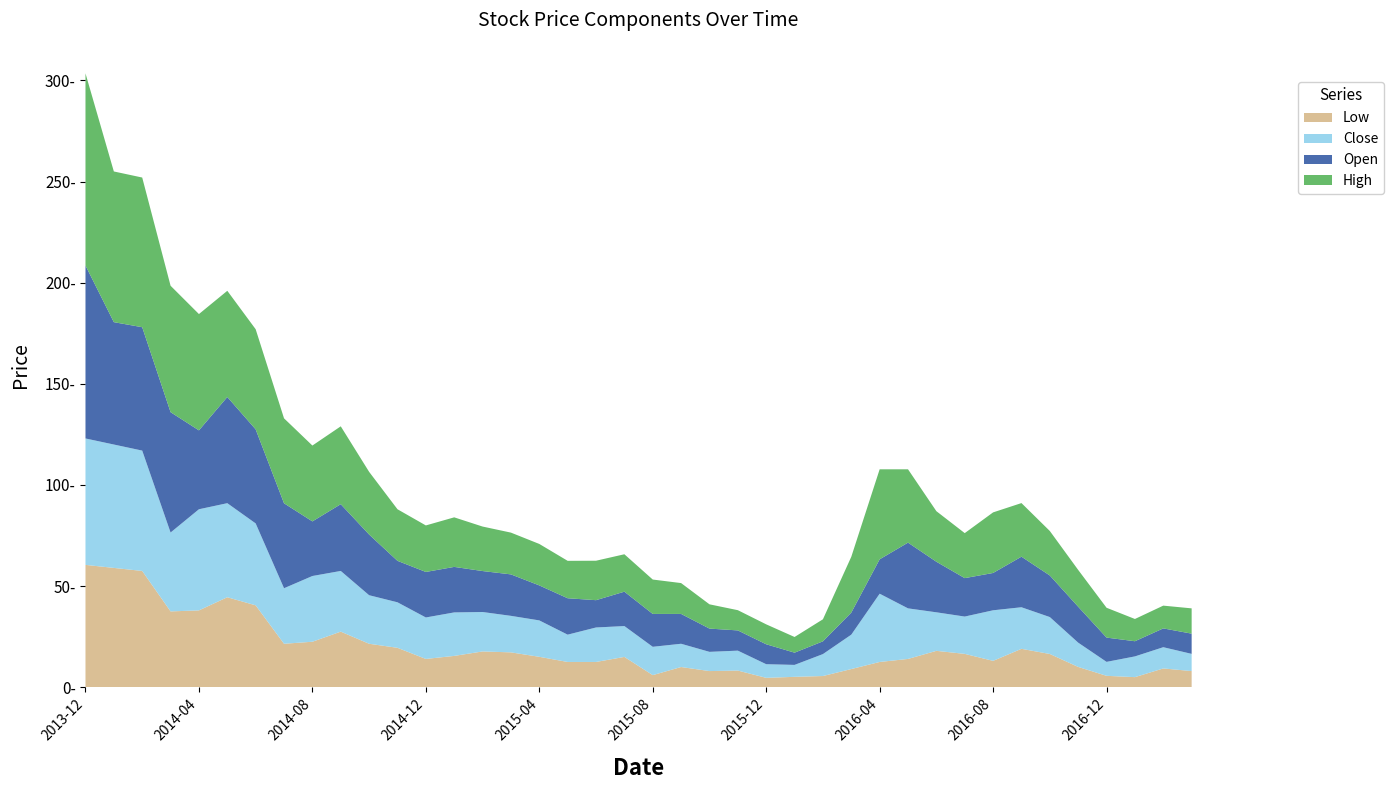

Reading left to right, transcribe all the data shown in this chart.

Low: 2013-12=60.5	2014-01=59.0	2014-02=57.5	2014-03=37.5	2014-04=38.0	2014-05=44.5	2014-06=40.5	2014-07=21.5	2014-08=22.5	2014-09=27.5	2014-10=21.5	2014-11=19.5	2014-12=14.0	2015-01=15.5	2015-02=17.7	2015-03=17.2	2015-04=15.1	2015-05=12.5	2015-06=12.5	2015-07=15.0	2015-08=6.0	2015-09=10.0	2015-10=8.0	2015-11=8.2	2015-12=4.7	2016-01=5.2	2016-02=5.5	2016-03=9.0	2016-04=12.5	2016-05=14.0	2016-06=18.0	2016-07=16.5	2016-08=13.1	2016-09=19.0	2016-10=16.4	2016-11=10.1	2016-12=5.7	2017-01=5.0	2017-02=9.3	2017-03=8.0
Close: 2013-12=62.5	2014-01=61.0	2014-02=59.5	2014-03=39.0	2014-04=50.0	2014-05=46.5	2014-06=40.5	2014-07=27.4	2014-08=32.5	2014-09=30.0	2014-10=24.0	2014-11=22.5	2014-12=20.5	2015-01=21.5	2015-02=19.5	2015-03=18.1	2015-04=18.0	2015-05=13.5	2015-06=17.1	2015-07=15.2	2015-08=14.0	2015-09=11.5	2015-10=9.5	2015-11=9.8	2015-12=6.8	2016-01=5.9	2016-02=10.8	2016-03=17.0	2016-04=33.8	2016-05=25.0	2016-06=19.1	2016-07=18.4	2016-08=25.0	2016-09=20.6	2016-10=18.2	2016-11=12.0	2016-12=6.9	2017-01=10.2	2017-02=10.5	2017-03=8.5
Open: 2013-12=85.5	2014-01=60.5	2014-02=61.0	2014-03=59.5	2014-04=39.0	2014-05=52.5	2014-06=46.5	2014-07=42.0	2014-08=27.0	2014-09=33.0	2014-10=30.0	2014-11=20.5	2014-12=22.5	2015-01=22.5	2015-02=20.2	2015-03=20.5	2015-04=17.3	2015-05=18.0	2015-06=13.5	2015-07=17.0	2015-08=16.2	2015-09=14.8	2015-10=11.5	2015-11=10.0	2015-12=9.8	2016-01=6.0	2016-02=6.3	2016-03=10.9	2016-04=17.0	2016-05=32.5	2016-06=25.0	2016-07=19.0	2016-08=18.4	2016-09=25.0	2016-10=20.6	2016-11=17.8	2016-12=12.0	2017-01=7.5	2017-02=9.3	2017-03=10.0
High: 2013-12=95.0	2014-01=74.5	2014-02=74.0	2014-03=62.5	2014-04=57.5	2014-05=52.5	2014-06=49.5	2014-07=42.0	2014-08=37.5	2014-09=38.5	2014-10=31.0	2014-11=25.5	2014-12=23.0	2015-01=24.5	2015-02=22.0	2015-03=20.6	2015-04=20.5	2015-05=18.5	2015-06=19.5	2015-07=18.5	2015-08=17.0	2015-09=15.2	2015-10=12.0	2015-11=10.0	2015-12=9.8	2016-01=7.8	2016-02=10.9	2016-03=27.6	2016-04=44.5	2016-05=36.2	2016-06=25.0	2016-07=22.2	2016-08=29.9	2016-09=26.5	2016-10=22.0	2016-11=18.2	2016-12=14.8	2017-01=11.0	2017-02=11.2	2017-03=12.5